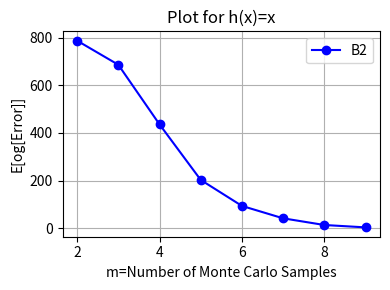

True or false: there are more than 2 points higher than both neighbors.

False